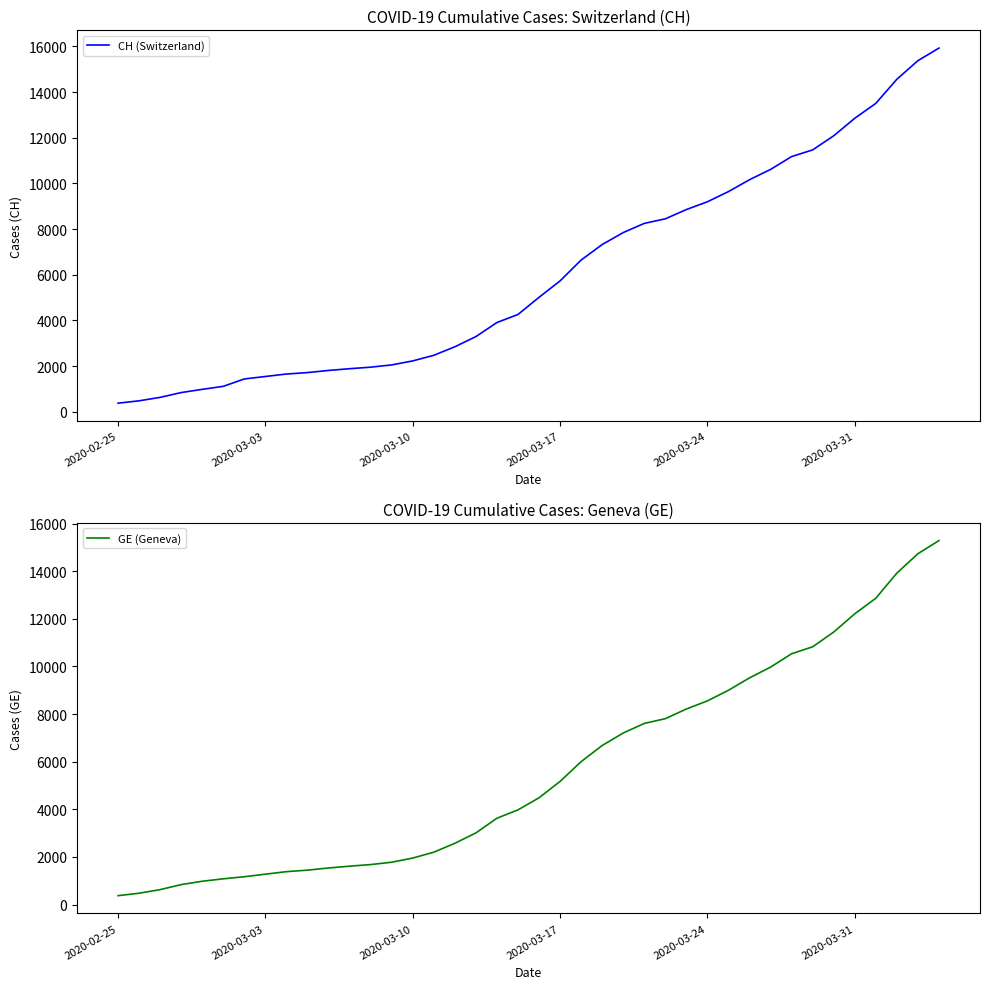

List the series in order of their overall mean, highest first.

CH (Switzerland), GE (Geneva)